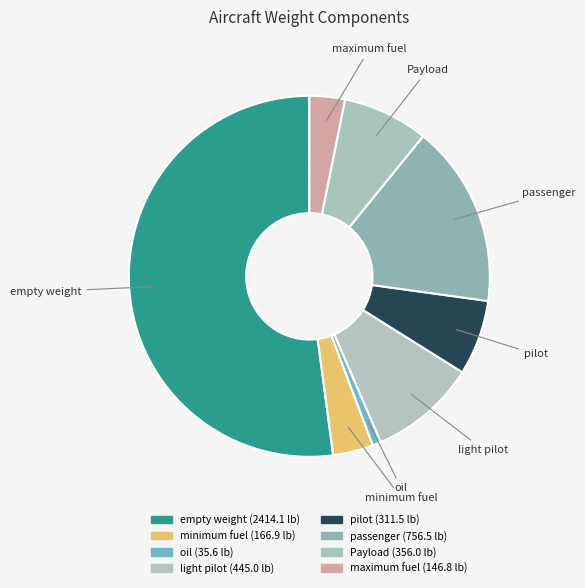

What is the ratio of the value at minimum fuel to the value at oil?

4.7